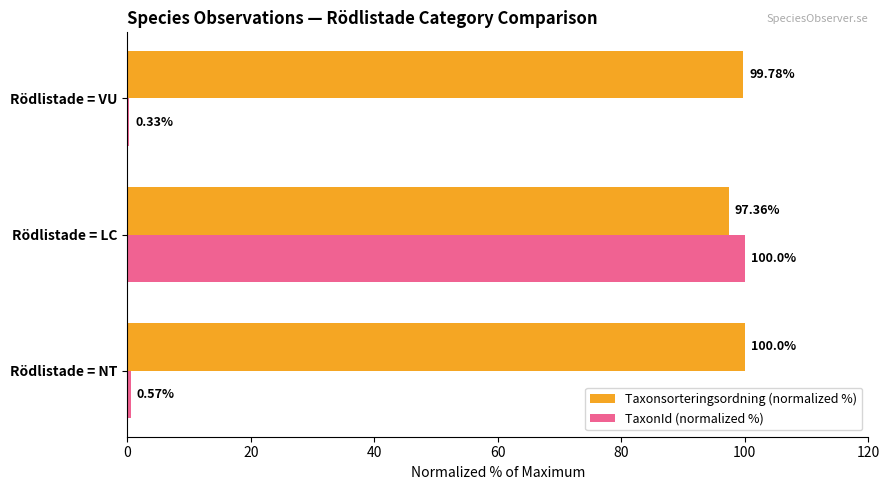

At which label is Taxonsorteringsordning (normalized %) closest to 98?

Rödlistade = LC